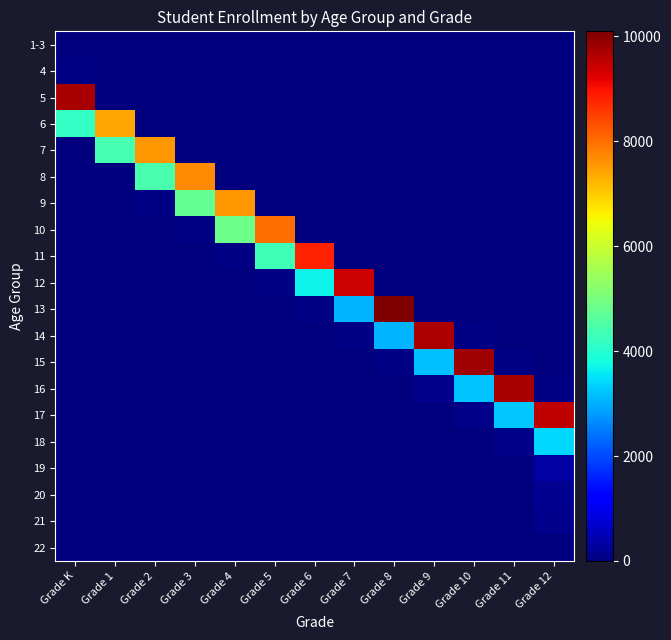

What is the greatest value displayed?

10094